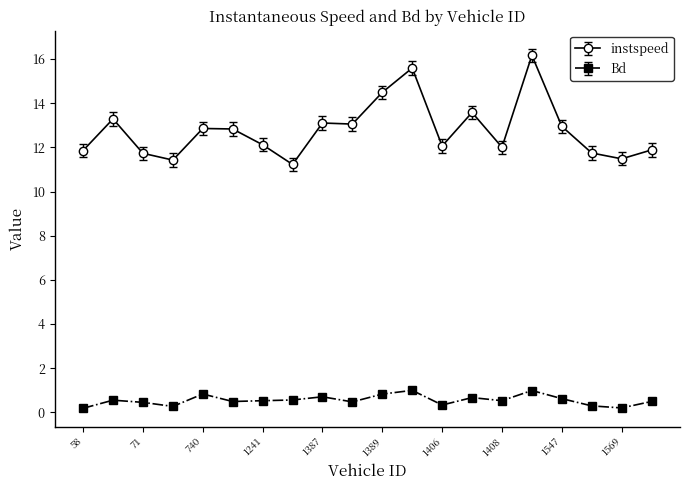

Which series has the largest range (max minus min)?

instspeed